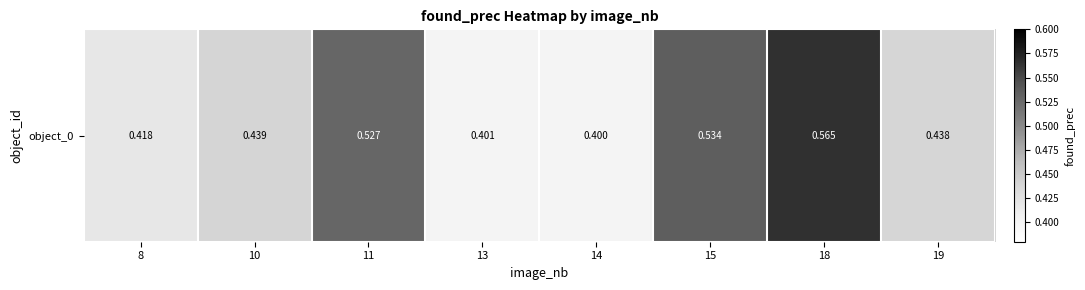

Which category has the highest value across all series?

18